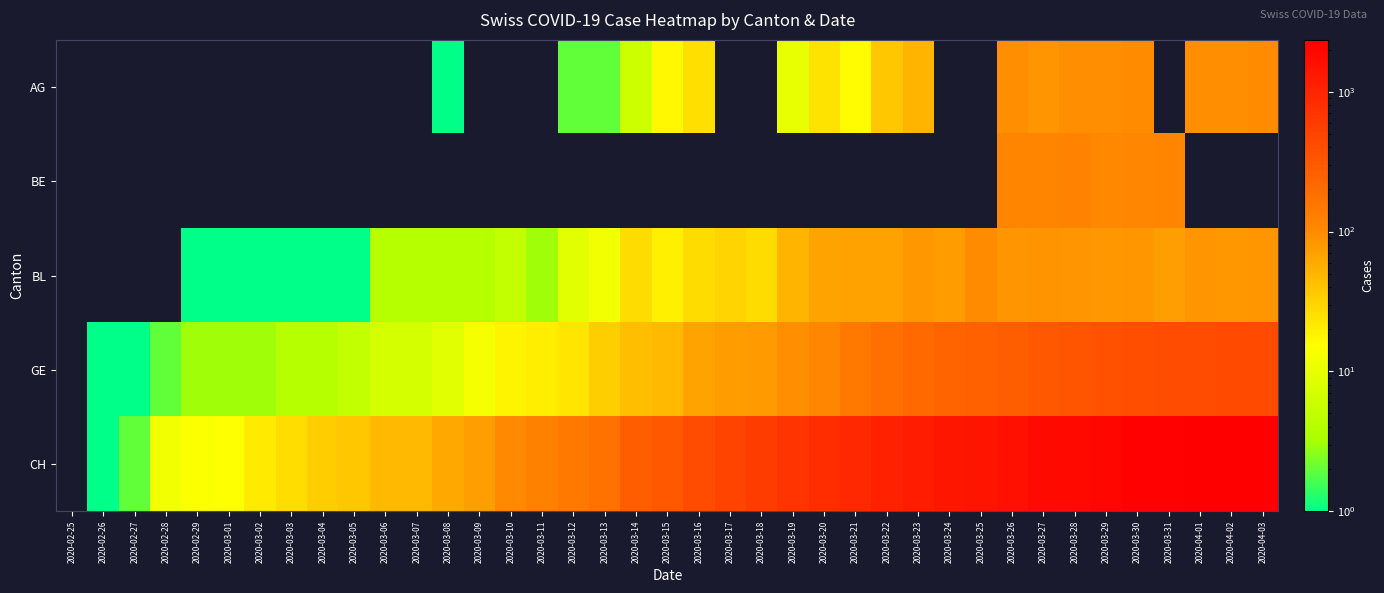

Reading left to right, transcribe all the data shown in this chart.

AG: 2020-02-25=0	2020-02-26=0	2020-02-27=0	2020-02-28=0	2020-02-29=0	2020-03-01=0	2020-03-02=0	2020-03-03=0	2020-03-04=0	2020-03-05=0	2020-03-06=0	2020-03-07=0	2020-03-08=1	2020-03-09=0	2020-03-10=0	2020-03-11=0	2020-03-12=2	2020-03-13=2	2020-03-14=6	2020-03-15=17	2020-03-16=25	2020-03-17=0	2020-03-18=0	2020-03-19=10	2020-03-20=24	2020-03-21=16	2020-03-22=38	2020-03-23=50	2020-03-24=0	2020-03-25=0	2020-03-26=94	2020-03-27=85	2020-03-28=94	2020-03-29=94	2020-03-30=100	2020-03-31=0	2020-04-01=94	2020-04-02=94	2020-04-03=100
BE: 2020-02-25=0	2020-02-26=0	2020-02-27=0	2020-02-28=0	2020-02-29=0	2020-03-01=0	2020-03-02=0	2020-03-03=0	2020-03-04=0	2020-03-05=0	2020-03-06=0	2020-03-07=0	2020-03-08=0	2020-03-09=0	2020-03-10=0	2020-03-11=0	2020-03-12=0	2020-03-13=0	2020-03-14=0	2020-03-15=0	2020-03-16=0	2020-03-17=0	2020-03-18=0	2020-03-19=0	2020-03-20=0	2020-03-21=0	2020-03-22=0	2020-03-23=0	2020-03-24=0	2020-03-25=0	2020-03-26=112	2020-03-27=111	2020-03-28=115	2020-03-29=104	2020-03-30=109	2020-03-31=113	2020-04-01=0	2020-04-02=0	2020-04-03=0
BL: 2020-02-25=0	2020-02-26=0	2020-02-27=0	2020-02-28=0	2020-02-29=1	2020-03-01=1	2020-03-02=1	2020-03-03=1	2020-03-04=1	2020-03-05=1	2020-03-06=4	2020-03-07=4	2020-03-08=4	2020-03-09=4	2020-03-10=5	2020-03-11=3	2020-03-12=9	2020-03-13=12	2020-03-14=27	2020-03-15=19	2020-03-16=27	2020-03-17=30	2020-03-18=27	2020-03-19=51	2020-03-20=66	2020-03-21=68	2020-03-22=68	2020-03-23=79	2020-03-24=75	2020-03-25=99	2020-03-26=86	2020-03-27=88	2020-03-28=86	2020-03-29=81	2020-03-30=82	2020-03-31=73	2020-04-01=86	2020-04-02=81	2020-04-03=82
GE: 2020-02-25=0	2020-02-26=1	2020-02-27=1	2020-02-28=2	2020-02-29=3	2020-03-01=3	2020-03-02=3	2020-03-03=4	2020-03-04=4	2020-03-05=5	2020-03-06=7	2020-03-07=7	2020-03-08=9	2020-03-09=13	2020-03-10=18	2020-03-11=20	2020-03-12=23	2020-03-13=33	2020-03-14=43	2020-03-15=46	2020-03-16=66	2020-03-17=75	2020-03-18=78	2020-03-19=92	2020-03-20=109	2020-03-21=145	2020-03-22=179	2020-03-23=214	2020-03-24=238	2020-03-25=258	2020-03-26=272	2020-03-27=313	2020-03-28=339	2020-03-29=365	2020-03-30=382	2020-03-31=405	2020-04-01=406	2020-04-02=424	2020-04-03=424
CH: 2020-02-25=0	2020-02-26=1	2020-02-27=2	2020-02-28=12	2020-02-29=14	2020-03-01=15	2020-03-02=21	2020-03-03=26	2020-03-04=34	2020-03-05=38	2020-03-06=46	2020-03-07=47	2020-03-08=60	2020-03-09=73	2020-03-10=101	2020-03-11=122	2020-03-12=146	2020-03-13=173	2020-03-14=275	2020-03-15=314	2020-03-16=407	2020-03-17=499	2020-03-18=588	2020-03-19=715	2020-03-20=818	2020-03-21=944	2020-03-22=1090	2020-03-23=1206	2020-03-24=1364	2020-03-25=1463	2020-03-26=1610	2020-03-27=1790	2020-03-28=1877	2020-03-29=1991	2020-03-30=2176	2020-03-31=2204	2020-04-01=2284	2020-04-02=2348	2020-04-03=2330